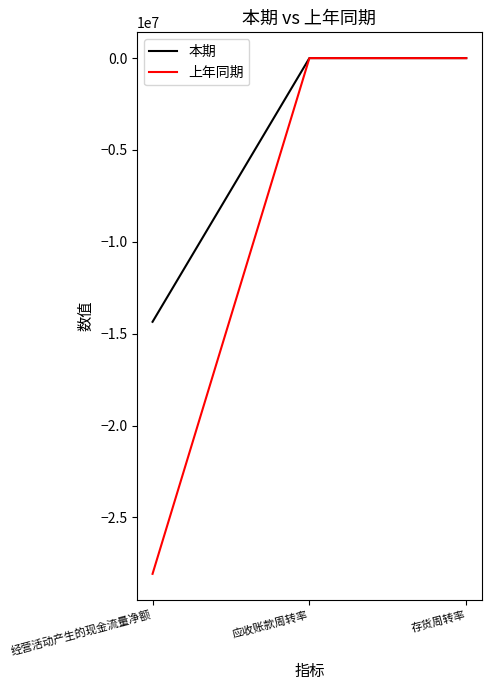

Which series has the largest total across all categories?

本期